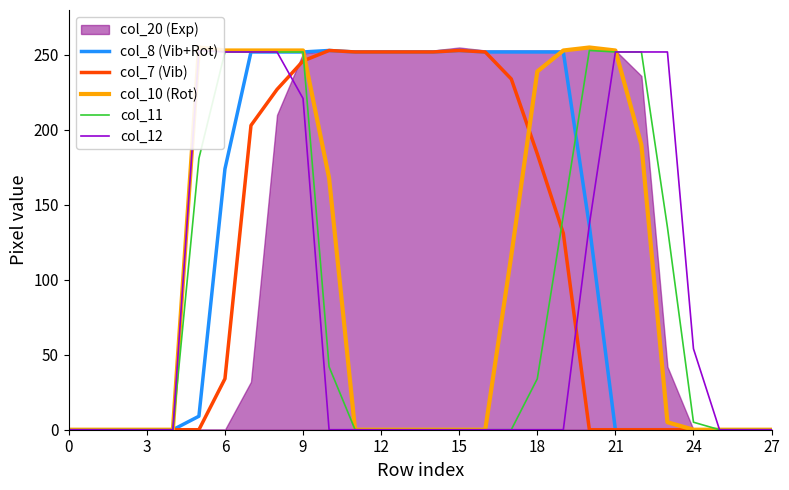

Is the value of col_11 at 16 greater than the value of col_7 (Vib) at 11?

No